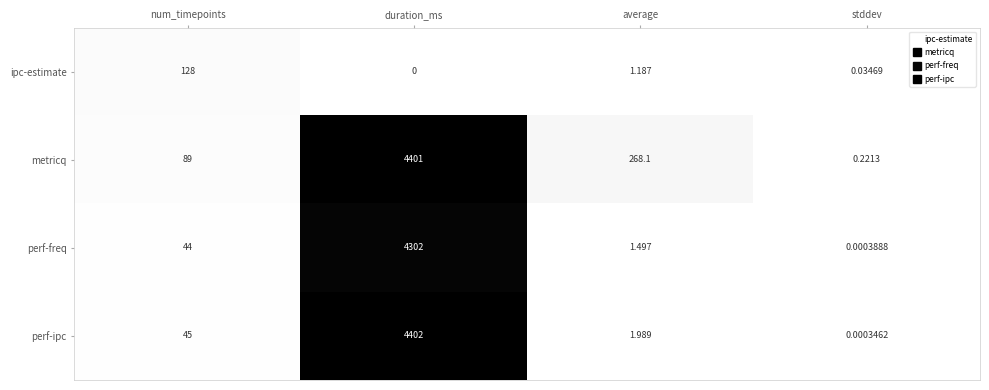

At which label is ipc-estimate closest to 64?

average